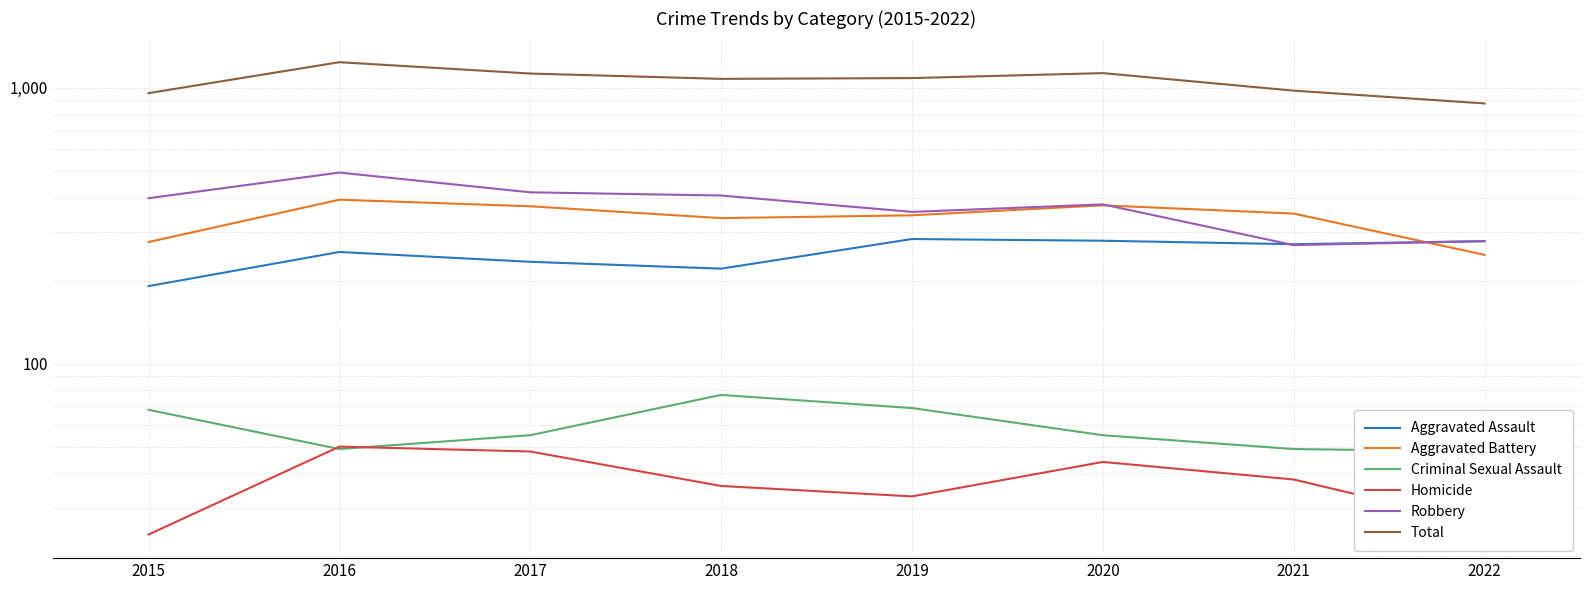

What is the difference between the maximum and minimum values in the Criminal Sexual Assault series?

29